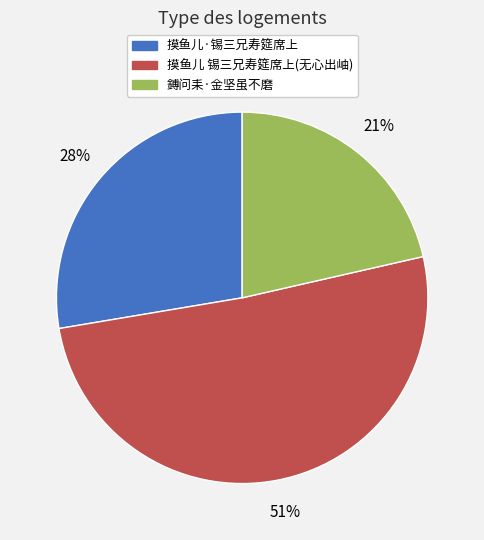

What is the largest slice in the pie chart?

摸鱼儿 锡三兄寿筵席上(无心出岫)